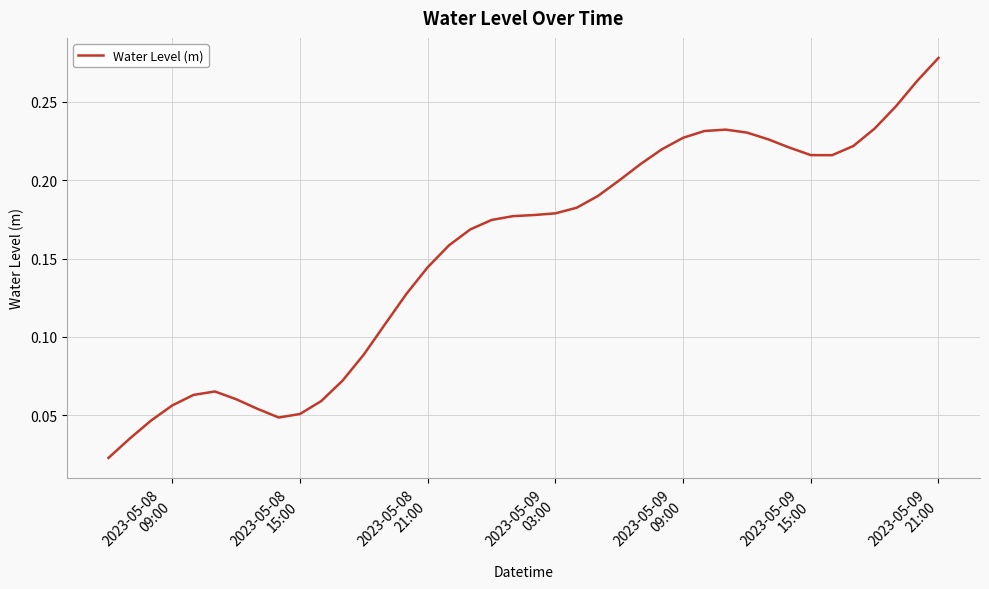

How many points are higher than both their immediate neighbors (excluding endpoints)?

2